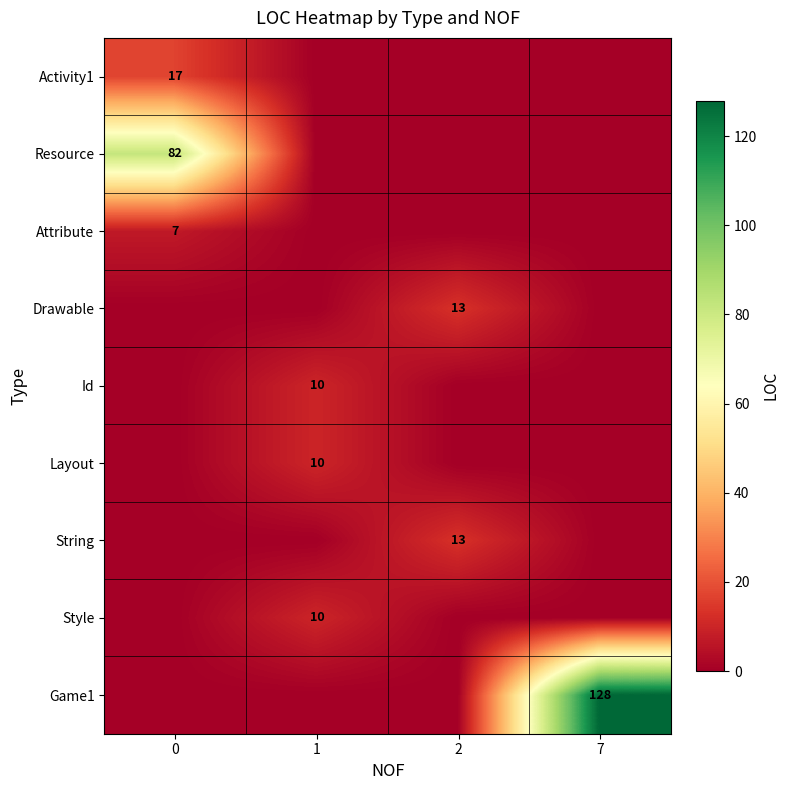

What is the spread (max minus min) of values at 0?

82